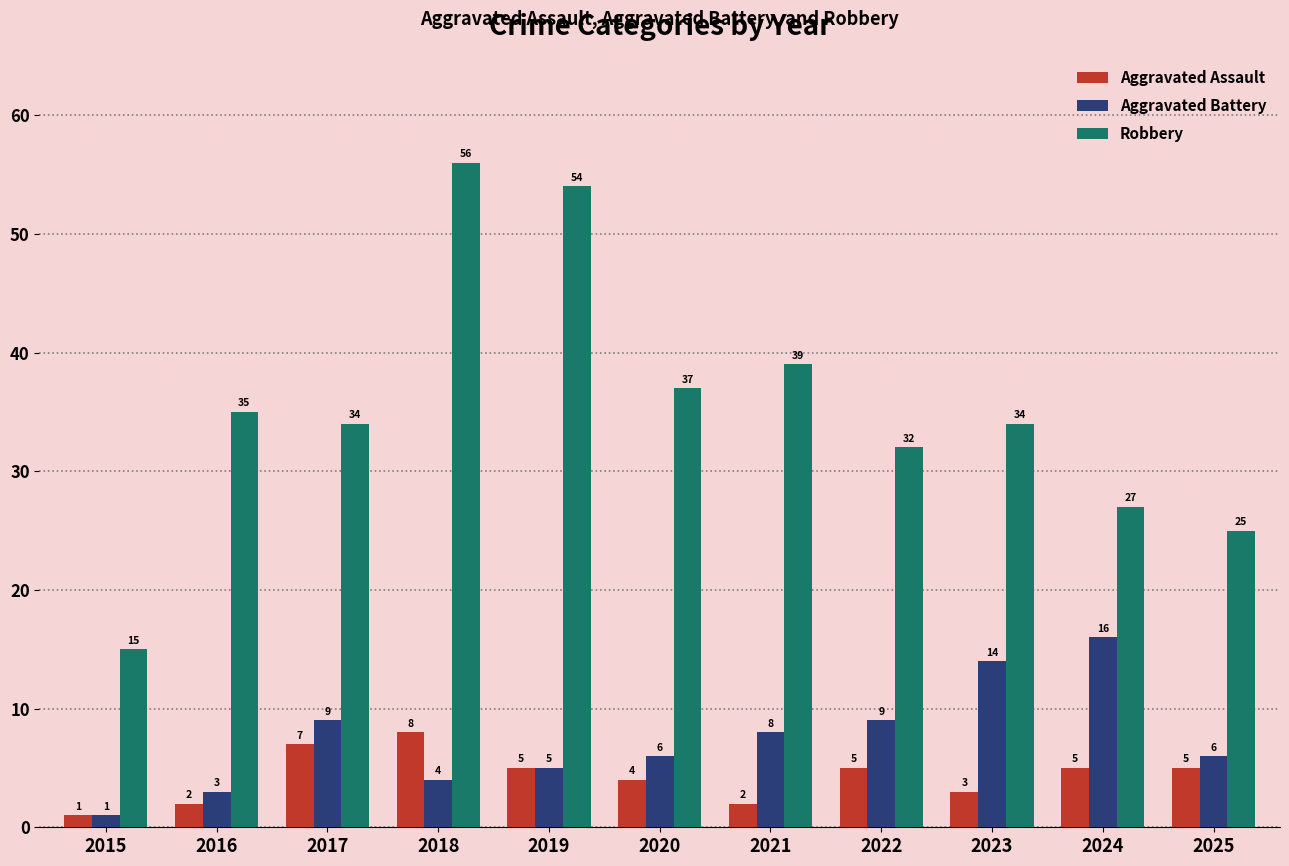

What is the difference between the highest and lowest values at 2019?

49